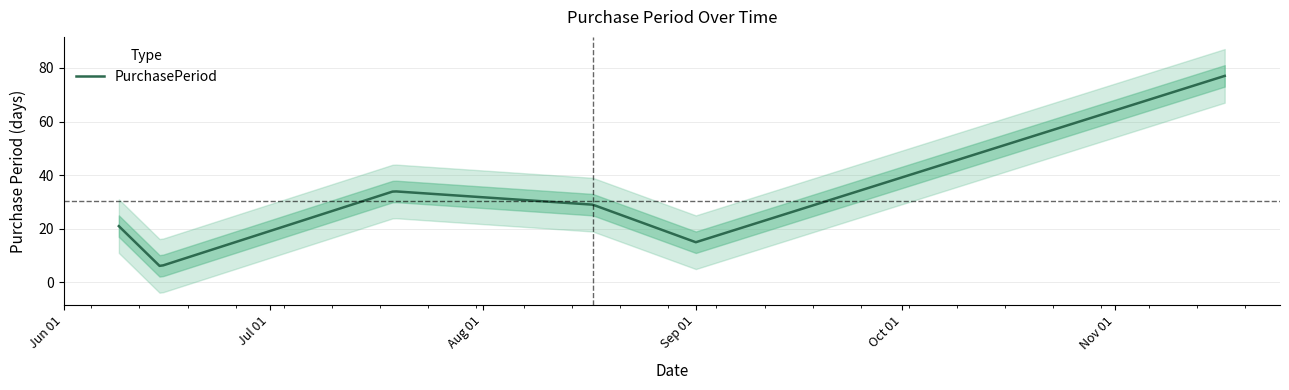

What is the minimum value shown in the chart?

6